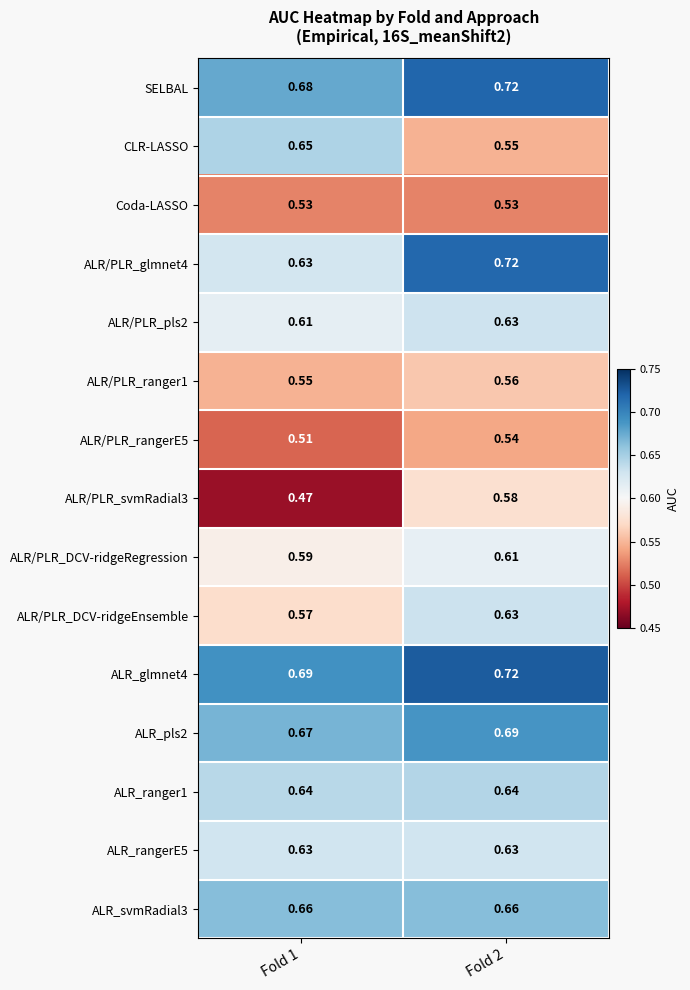

How many distinct data groups are displayed?

15